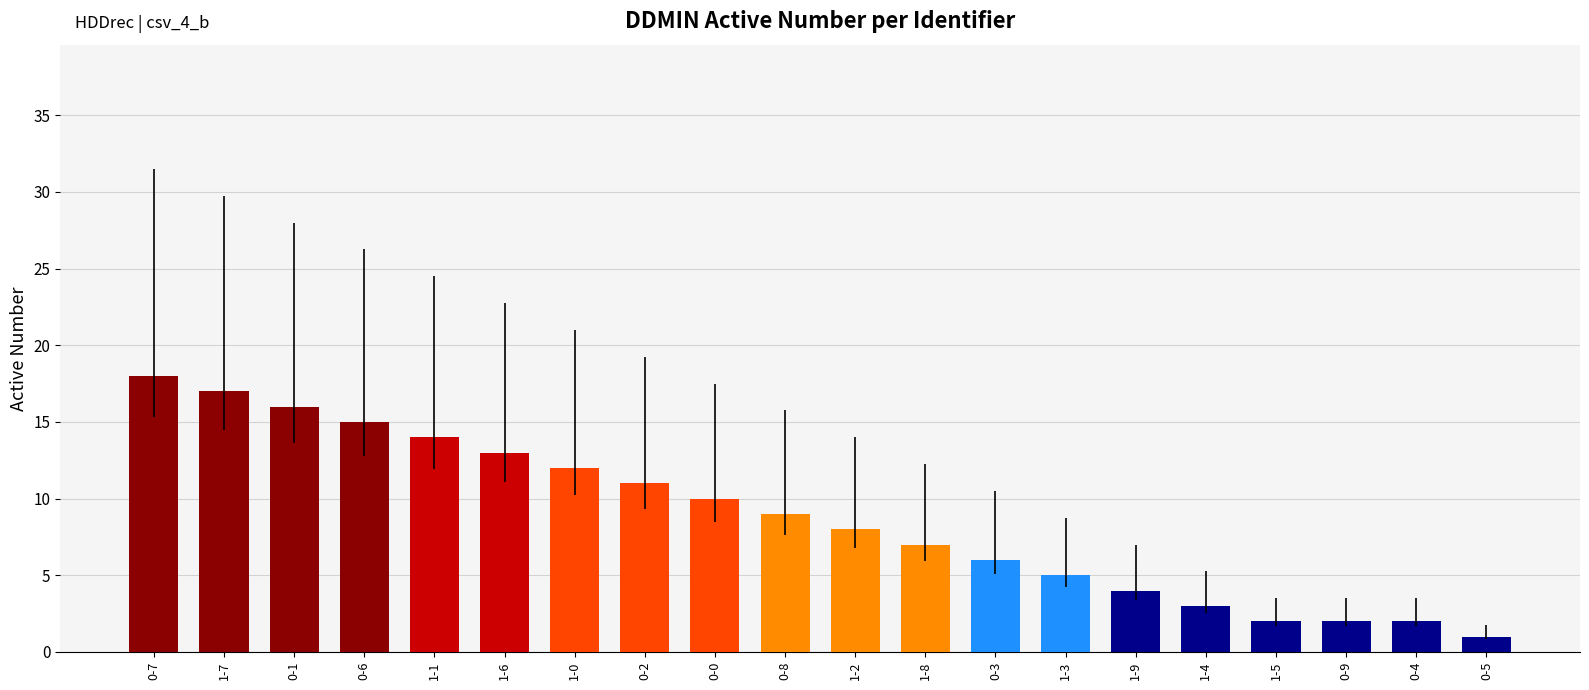

Where is the data nearest to the value 9?

0-8